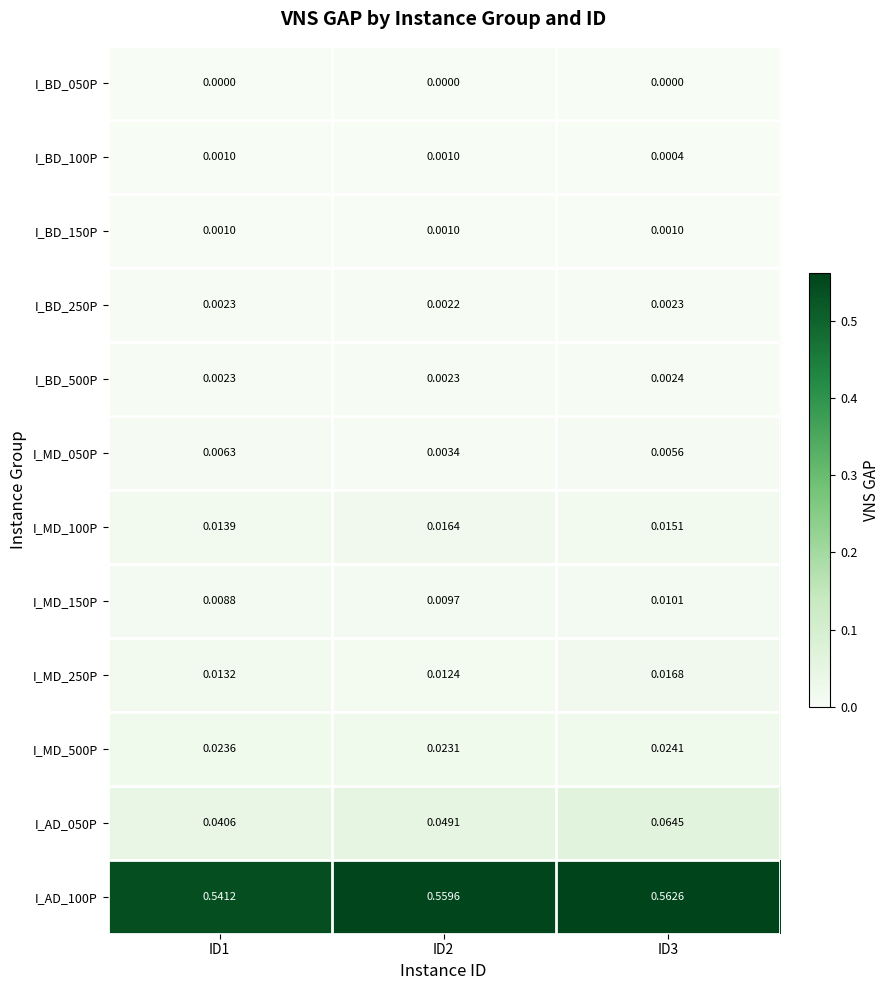

Is the value of I_MD_150P at ID1 greater than the value of I_MD_250P at ID1?

No